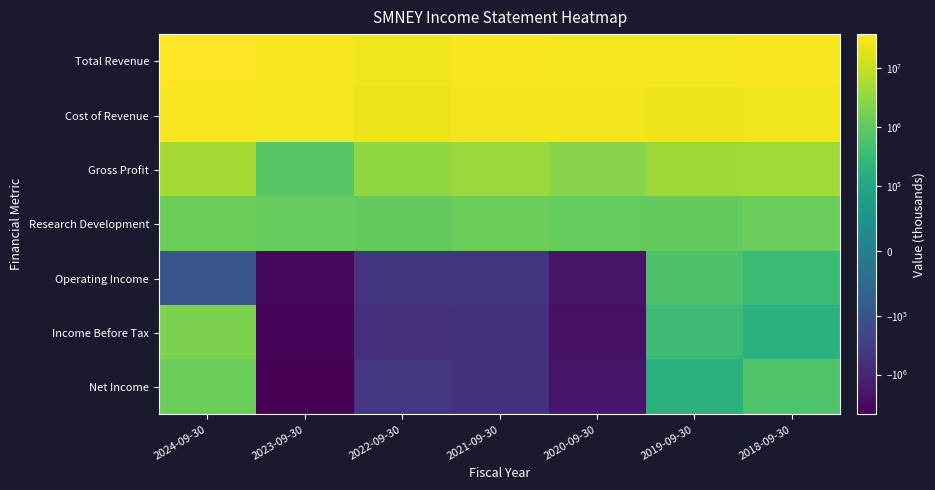

How many data points does each series have?

7